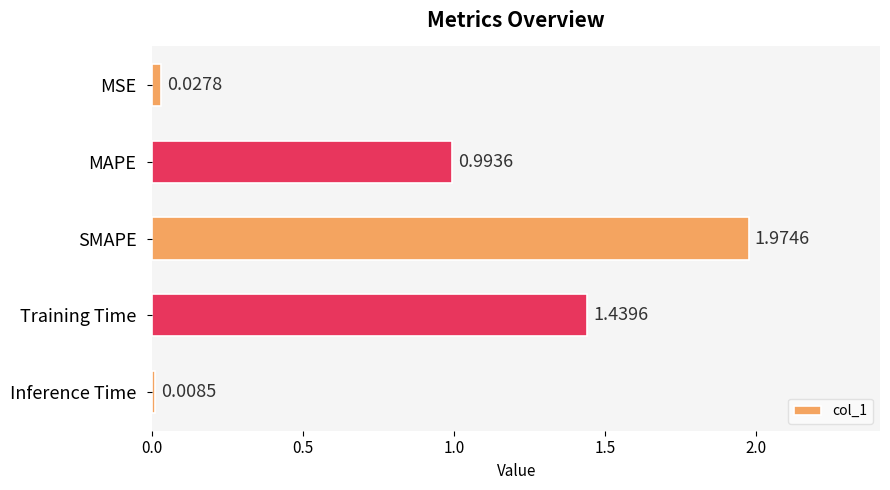

Which label corresponds to the smallest value in the chart?

Inference Time